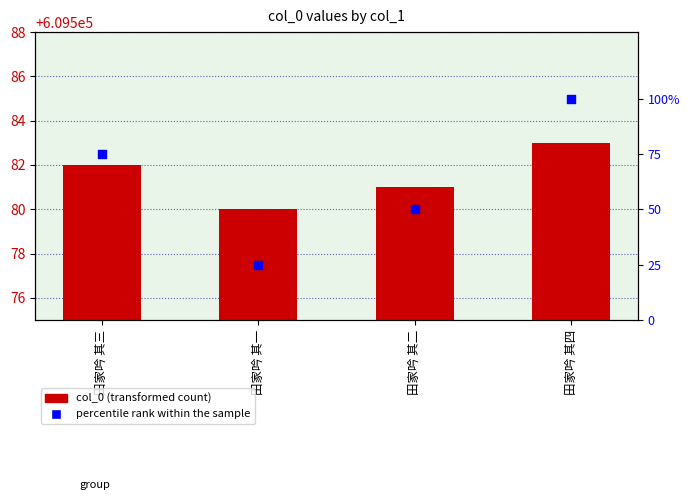

At which category is the sum across all series the highest?

田家吟 其四